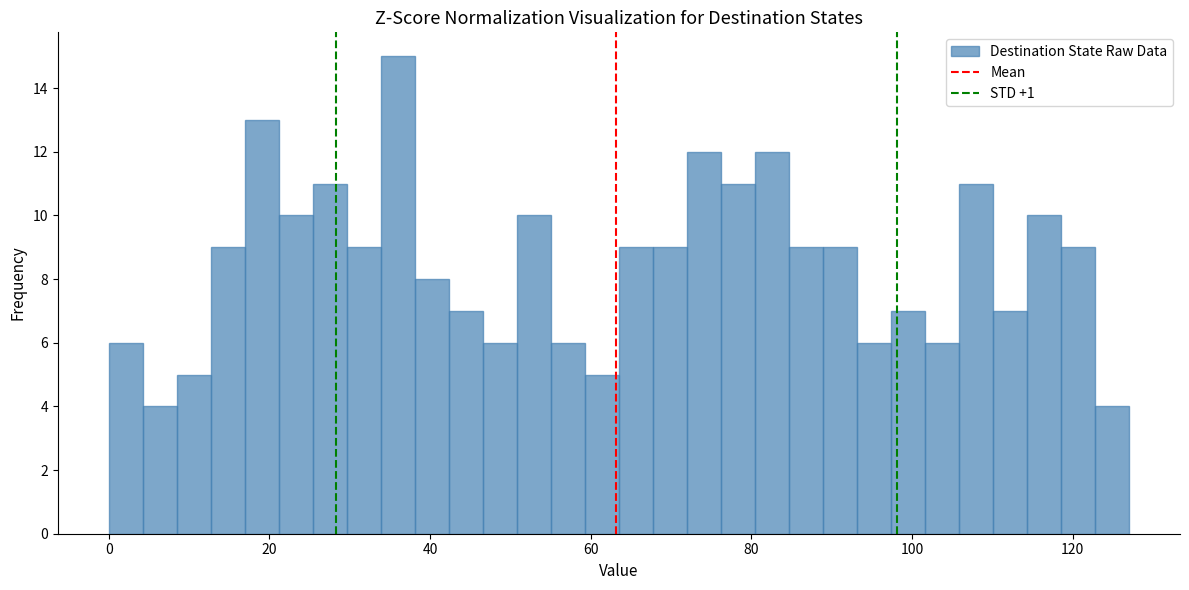

Around what value on the x-axis is the tallest bar? Give the approximate position of its centre, as read against the axis.

36